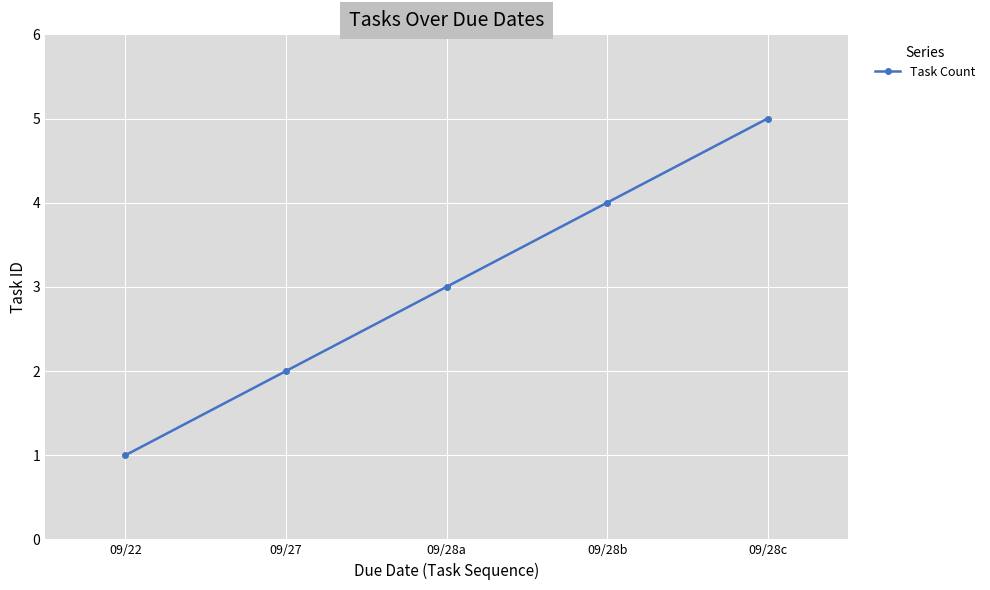

Is it true that the value at 09/28a is 4?

False